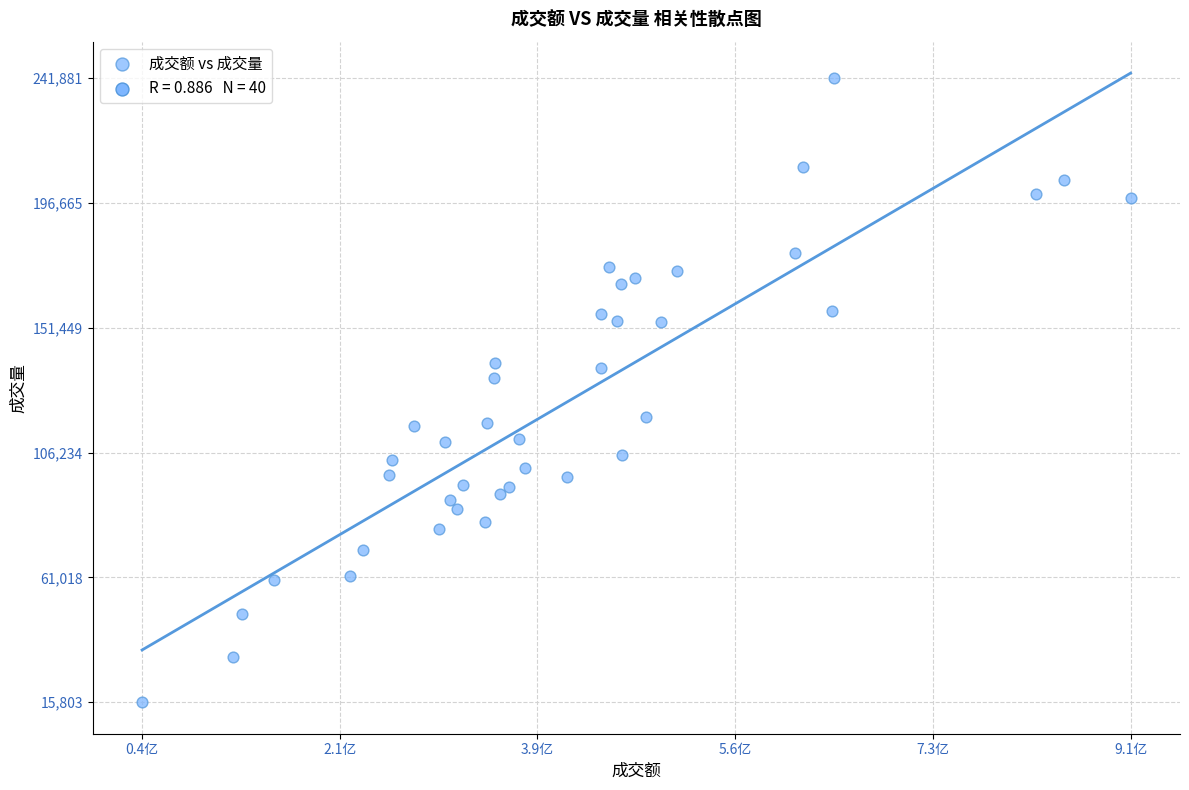

What is the range of Y values (max minus min)?

226078